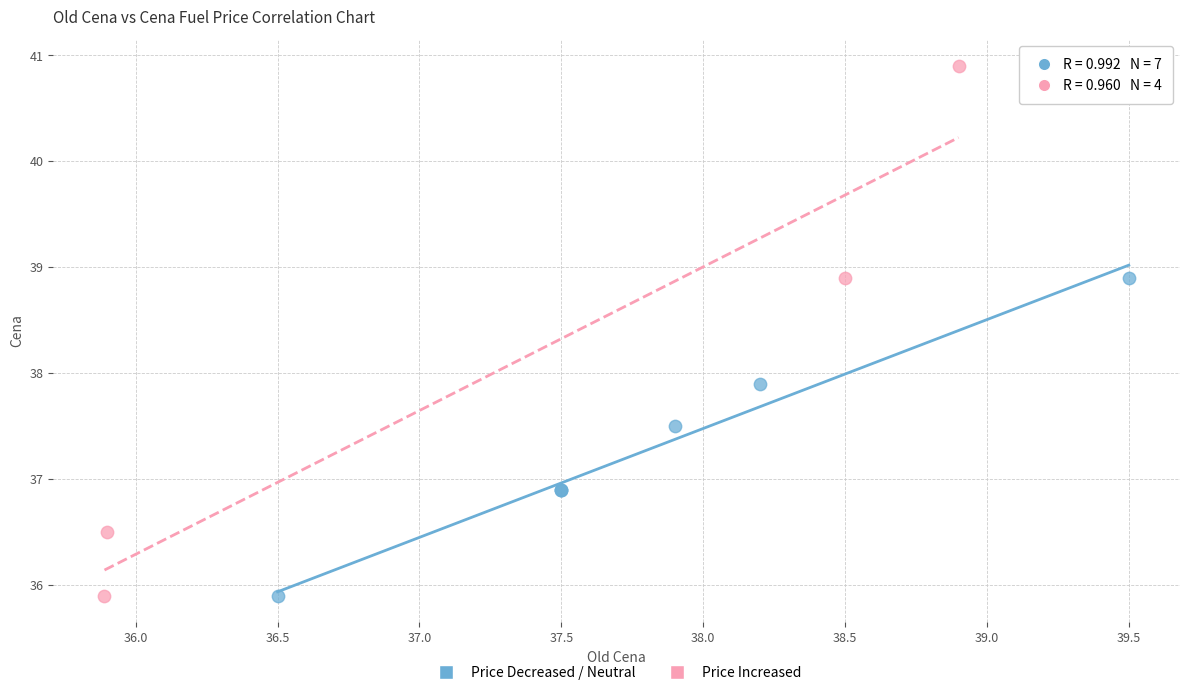

Which series contains the highest Y value?

Price Increased